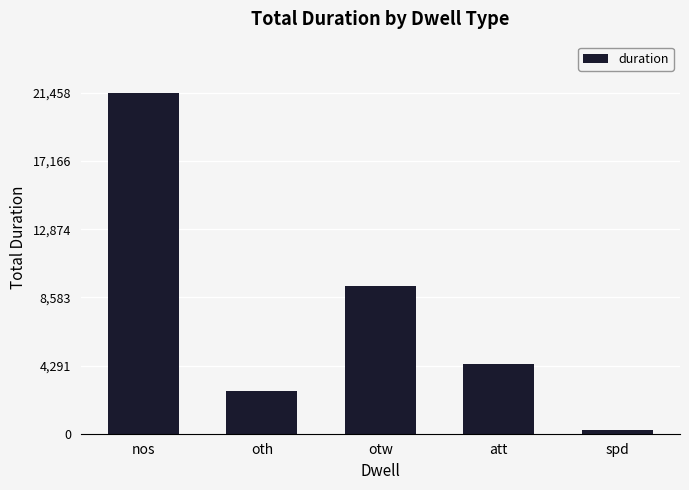

How many bars are there in total?

5